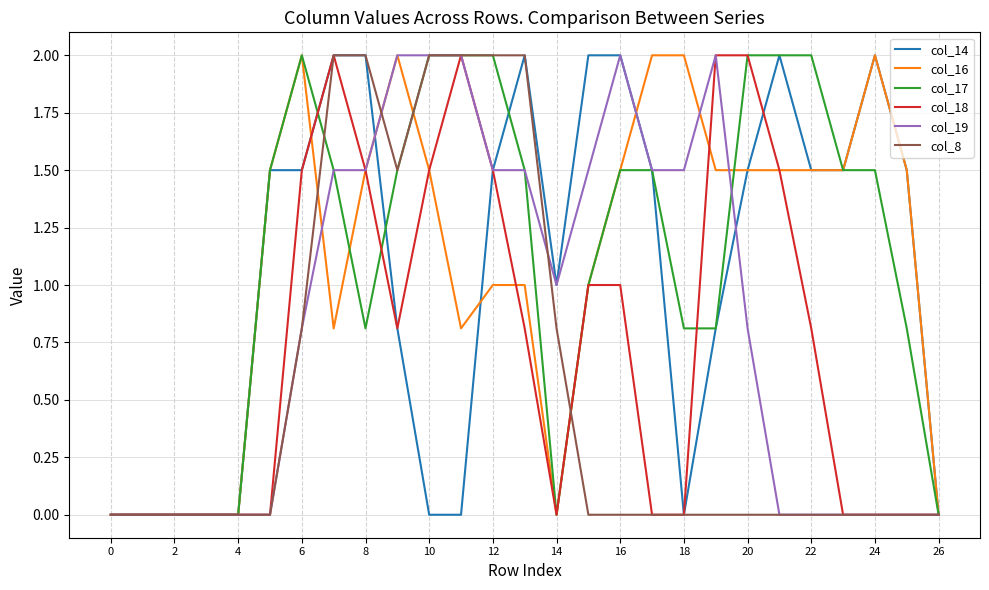

Reading left to right, list all the values displayed in this chart.

col_14: 0.0	0.0	0.0	0.0	0.0	1.5	1.5	2.0	2.0	0.8	0.0	0.0	1.5	2.0	1.0	2.0	2.0	1.5	0.0	0.8	1.5	2.0	1.5	1.5	2.0	1.5	0.0
col_16: 0.0	0.0	0.0	0.0	0.0	1.5	2.0	0.8	1.5	2.0	1.5	0.8	1.0	1.0	0.0	1.0	1.5	2.0	2.0	1.5	1.5	1.5	1.5	1.5	2.0	1.5	0.0
col_17: 0.0	0.0	0.0	0.0	0.0	1.5	2.0	1.5	0.8	1.5	2.0	2.0	2.0	1.5	0.0	1.0	1.5	1.5	0.8	0.8	2.0	2.0	2.0	1.5	1.5	0.8	0.0
col_18: 0.0	0.0	0.0	0.0	0.0	0.0	1.5	2.0	1.5	0.8	1.5	2.0	1.5	0.8	0.0	1.0	1.0	0.0	0.0	2.0	2.0	1.5	0.8	0.0	0.0	0.0	0.0
col_19: 0.0	0.0	0.0	0.0	0.0	0.0	0.8	1.5	1.5	2.0	2.0	2.0	1.5	1.5	1.0	1.5	2.0	1.5	1.5	2.0	0.8	0.0	0.0	0.0	0.0	0.0	0.0
col_8: 0.0	0.0	0.0	0.0	0.0	0.0	0.8	2.0	2.0	1.5	2.0	2.0	2.0	2.0	0.8	0.0	0.0	0.0	0.0	0.0	0.0	0.0	0.0	0.0	0.0	0.0	0.0